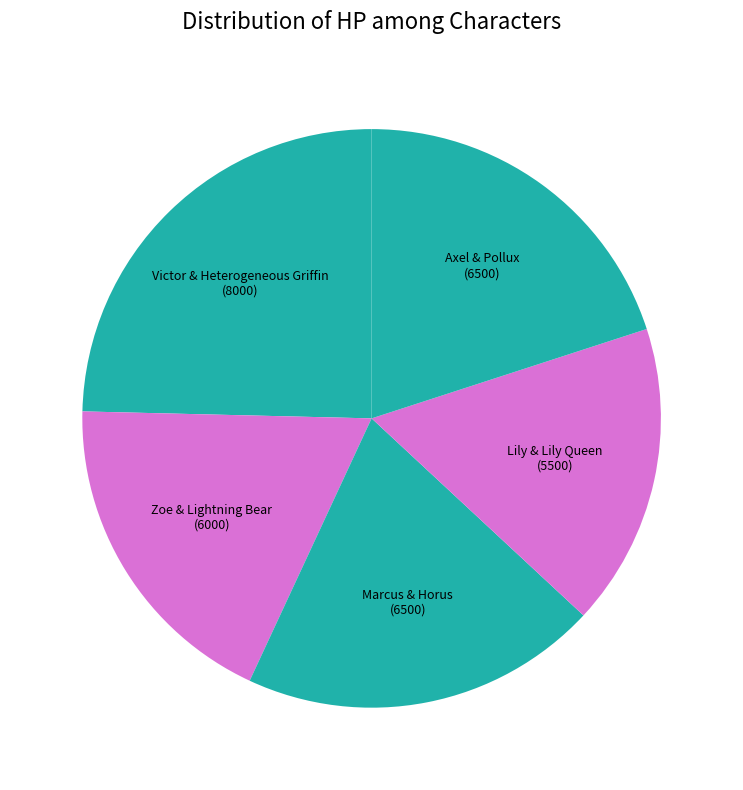

Which slice is the largest?

Victor & Heterogeneous Griffin